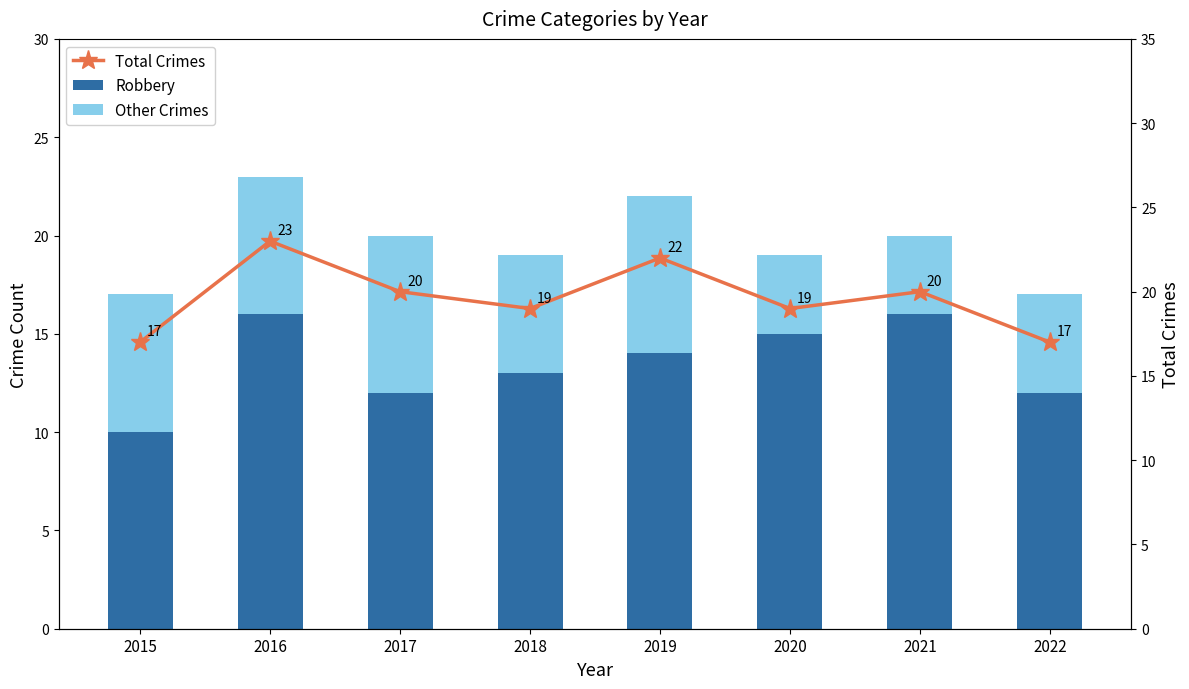

Reading left to right, extract all data points from this chart.

Robbery: 2015=10	2016=16	2017=12	2018=13	2019=14	2020=15	2021=16	2022=12
Other Crimes: 2015=7	2016=7	2017=8	2018=6	2019=8	2020=4	2021=4	2022=5
Total Crimes: 2015=17	2016=23	2017=20	2018=19	2019=22	2020=19	2021=20	2022=17